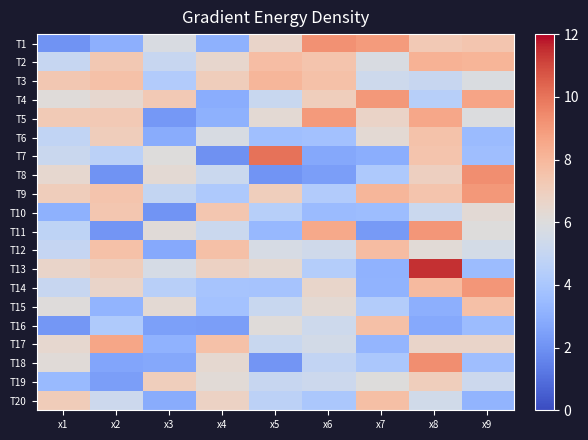

At which category is the sum across all series the highest?

x8